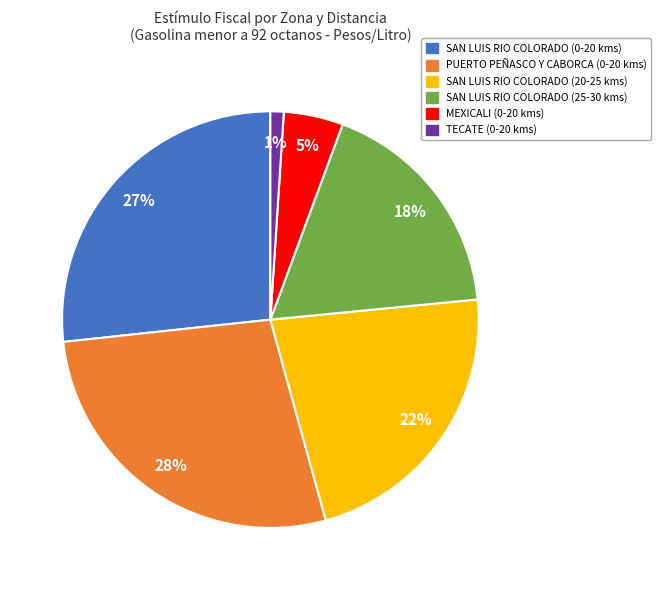

Is there any slice that represents more than half of the pie?

No